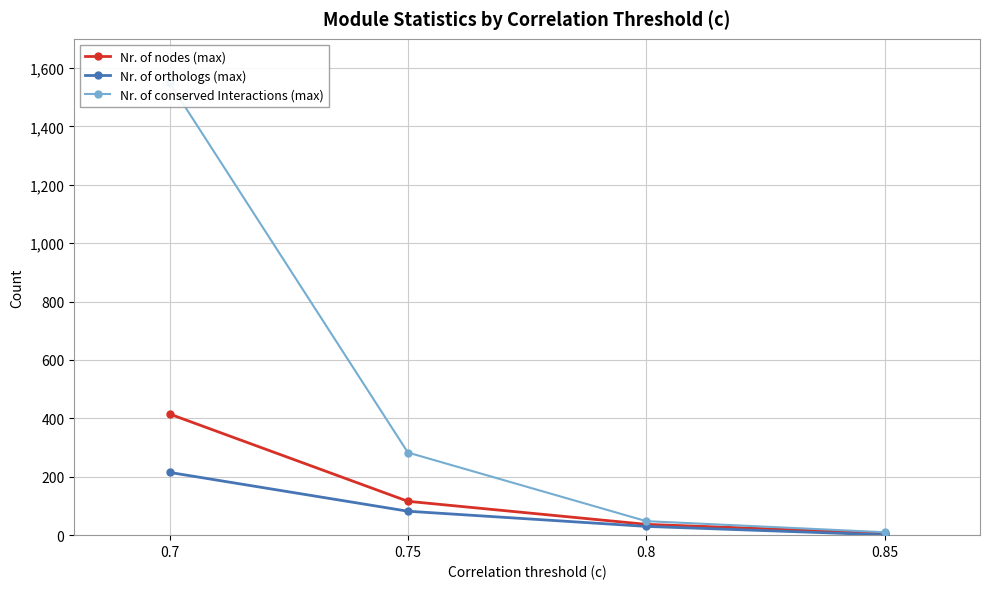

At which label does Nr. of orthologs (max) reach its minimum?

0.85